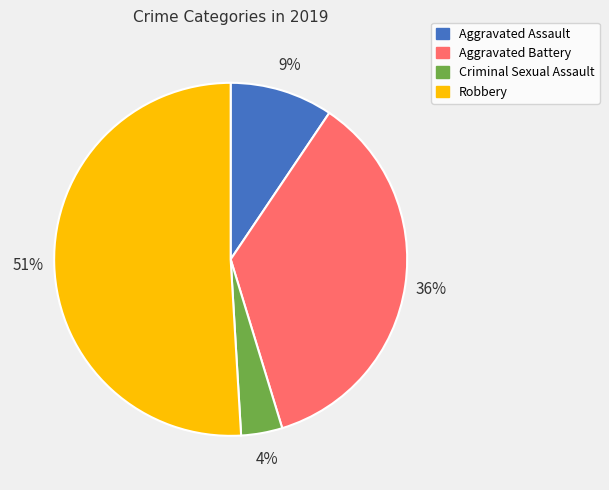

Approximately how many times larger is the value at Aggravated Battery compared to Robbery?

0.7